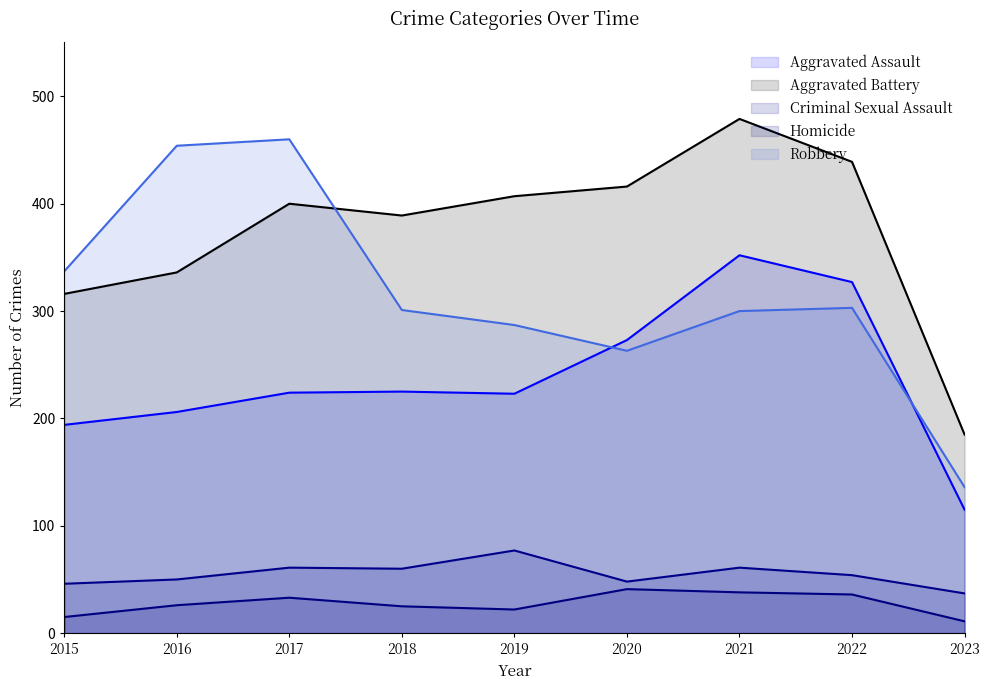

What is the difference between the maximum and minimum values in the Aggravated Assault series?

237